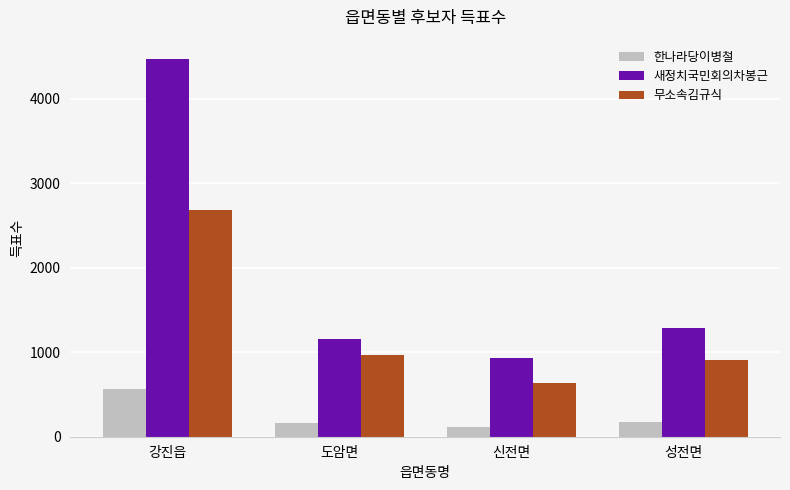

Is the value of 한나라당이병철 at 도암면 greater than the value of 새정치국민회의차봉근 at 성전면?

No